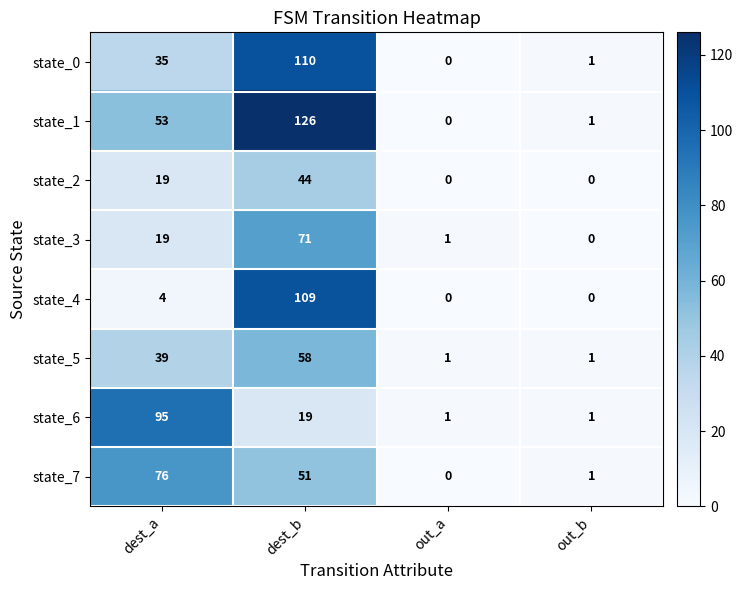

At which label is state_6 closest to 48?

dest_b